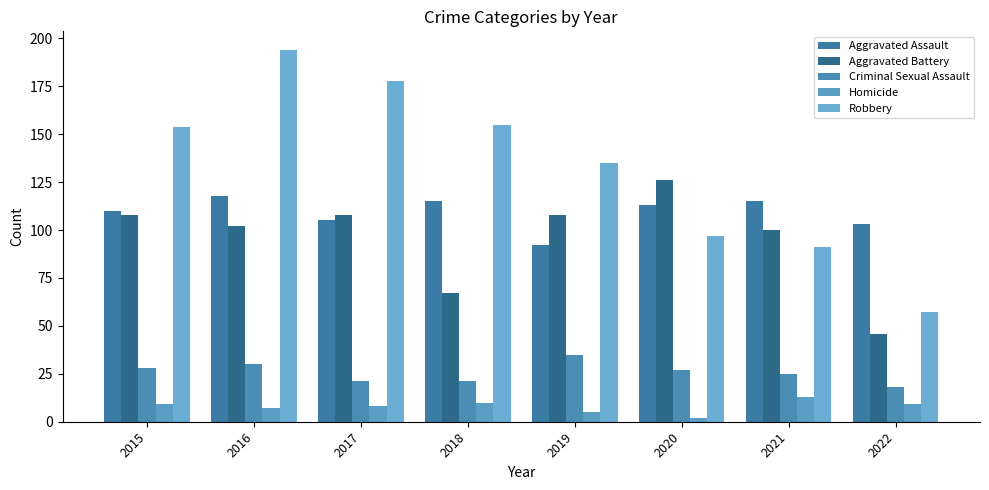

What is the maximum value for Aggravated Battery?

126